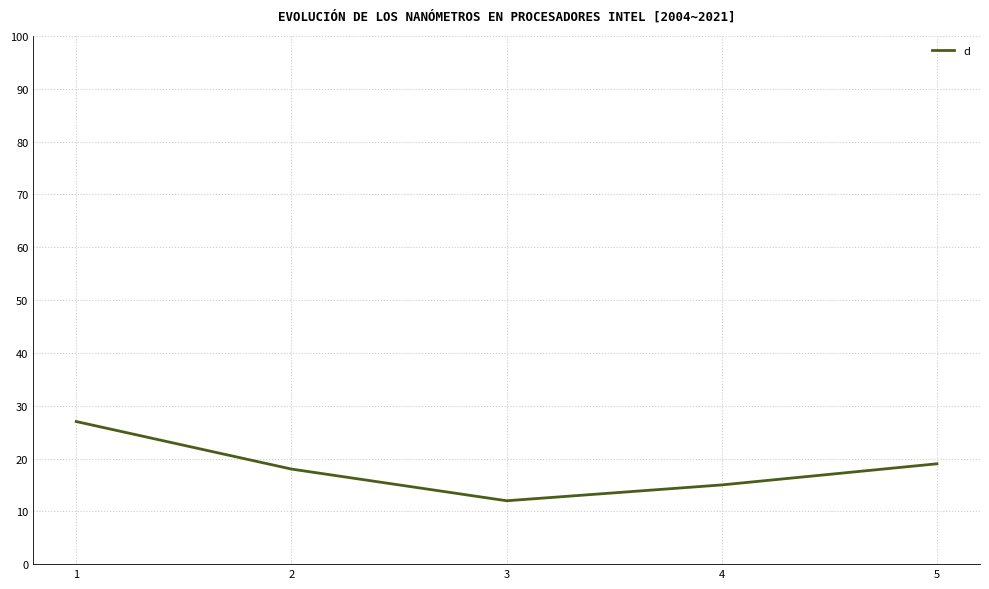

True or false: the data has more than 0 interior local peaks.

False